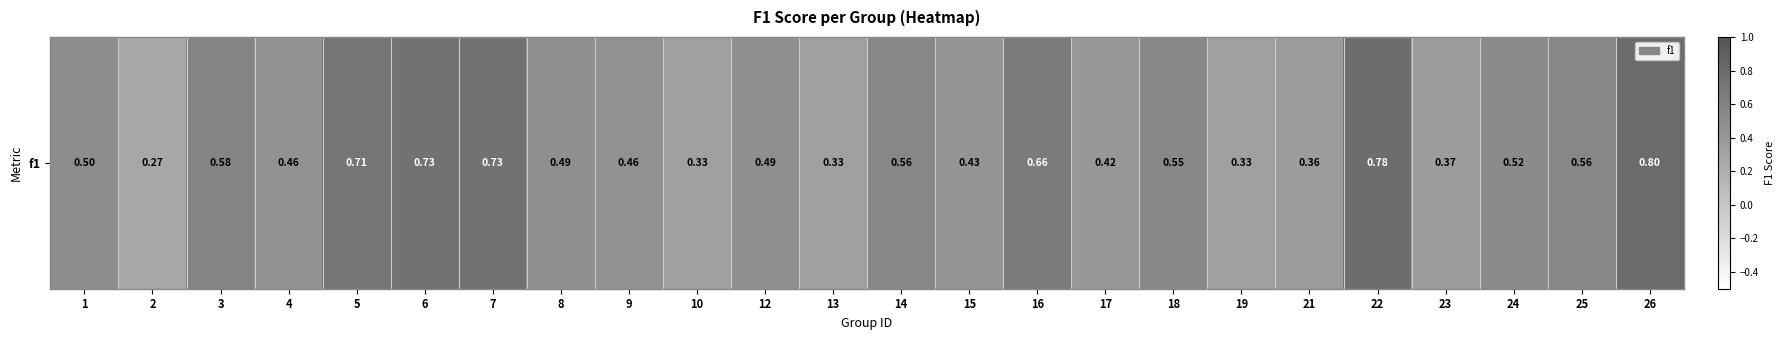

What is the smallest value displayed?

0.3